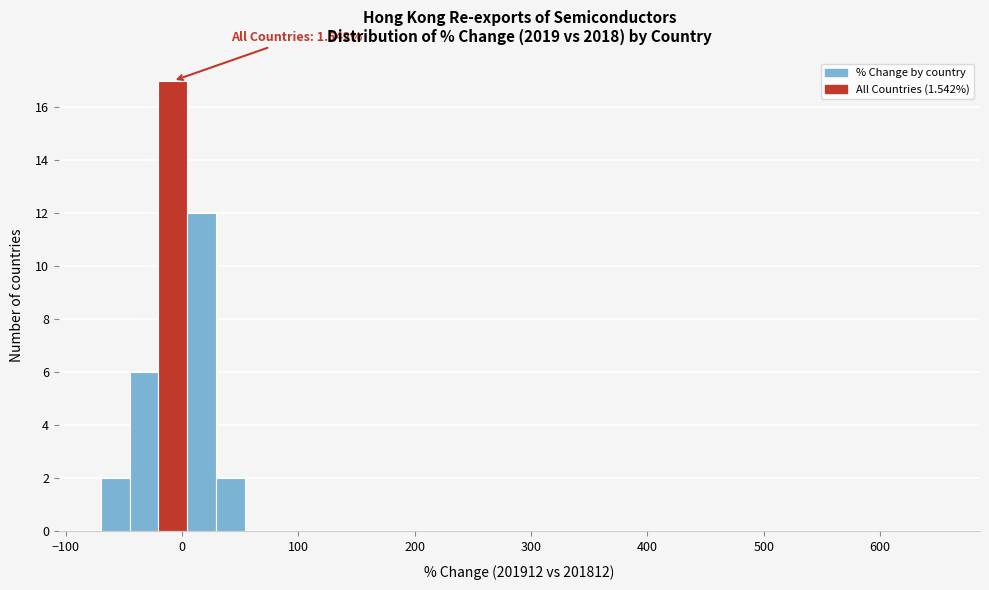

Around what value on the x-axis is the tallest bar? Give the approximate position of its centre, as read against the axis.

-10